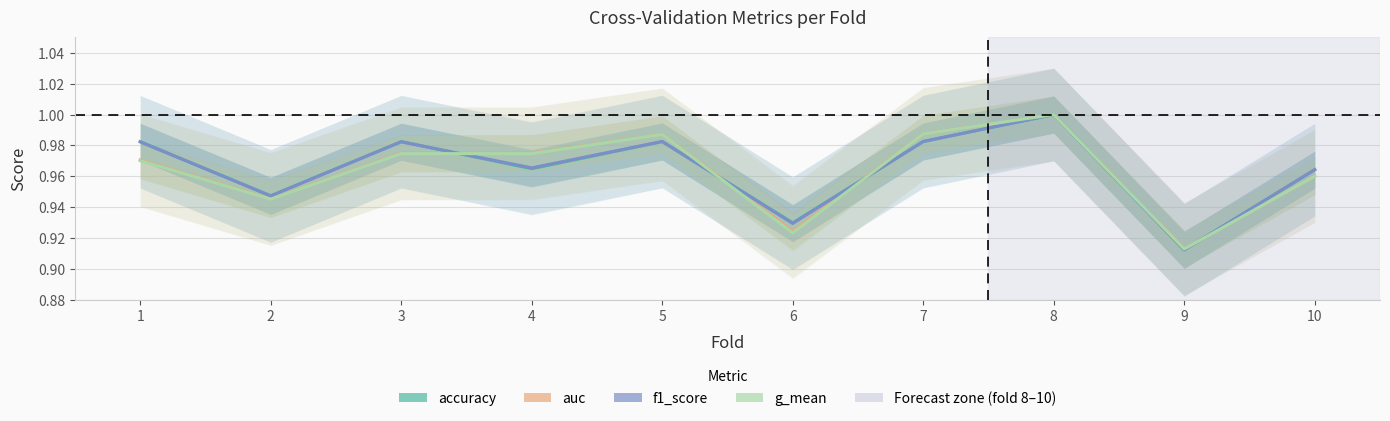

What is the difference between the second highest and minimum values in the g_mean series?

0.1